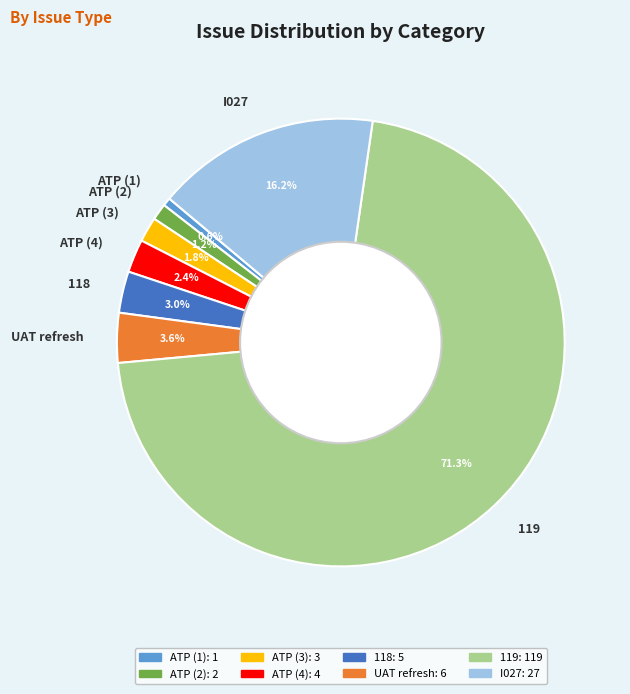

The I027 slice represents 9% of the pie. True or false?

False